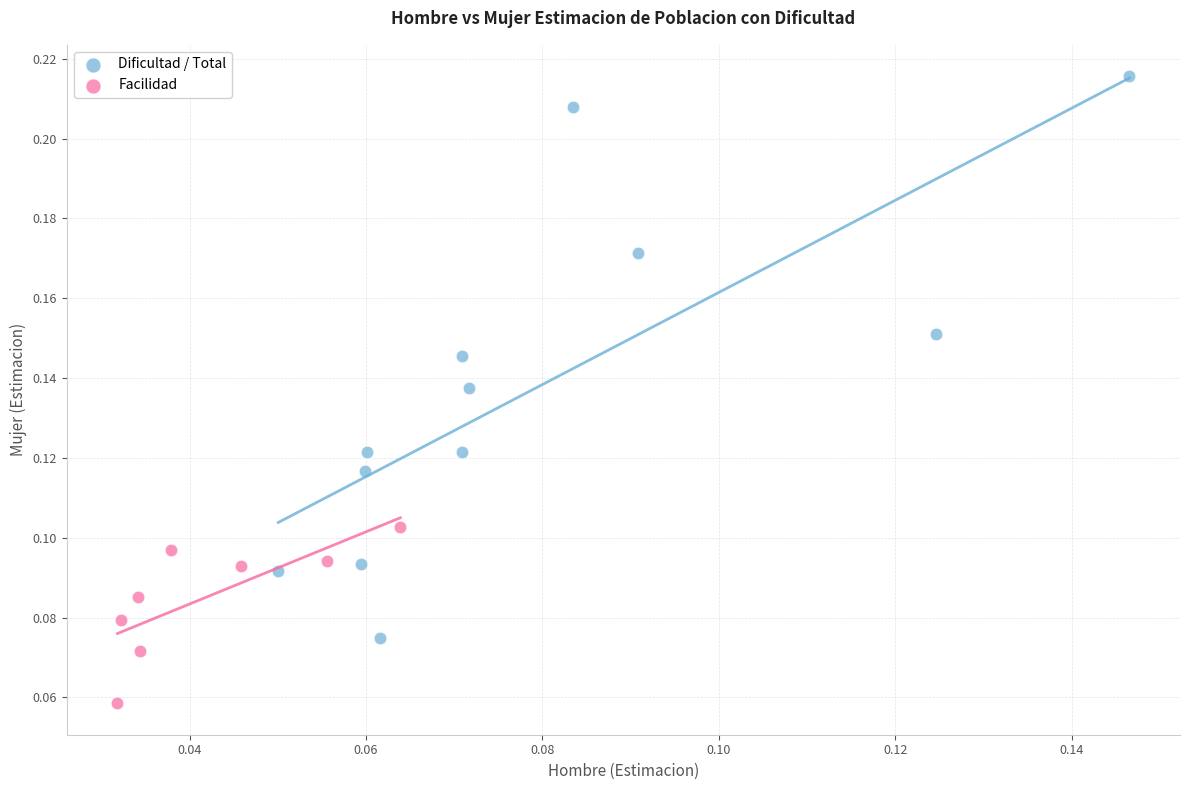

Which series contains the lowest Y value?

Facilidad